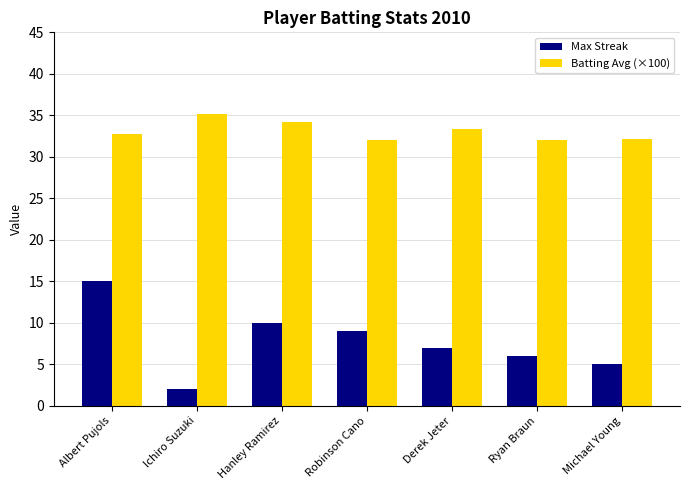

At which category is the sum across all series the highest?

Albert Pujols